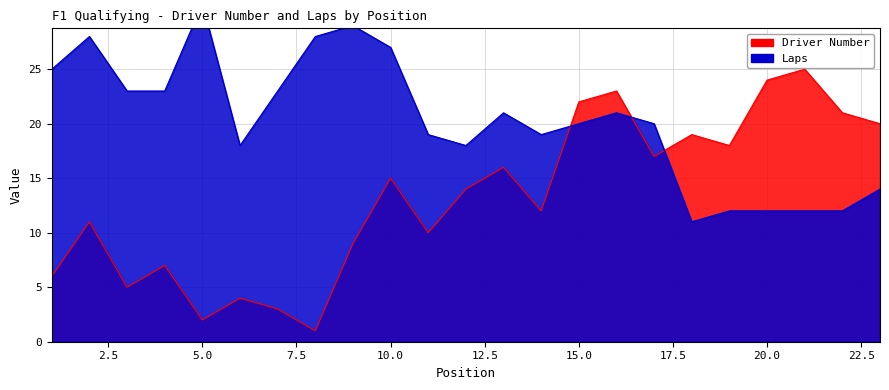

In Laps, how many points are lower than both neighbors (excluding endpoints)?

4